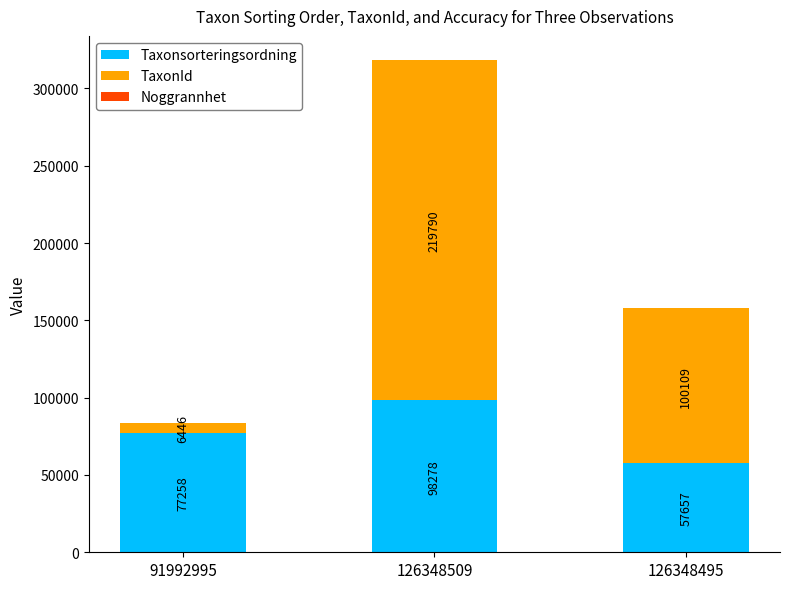

What is the sum of the Taxonsorteringsordning values at 91992995 and 126348509?

175536